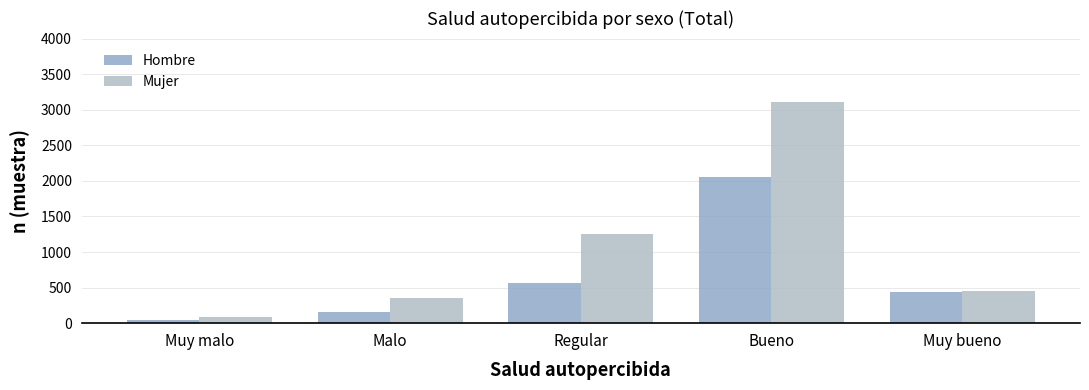

How many groups of bars are there?

5